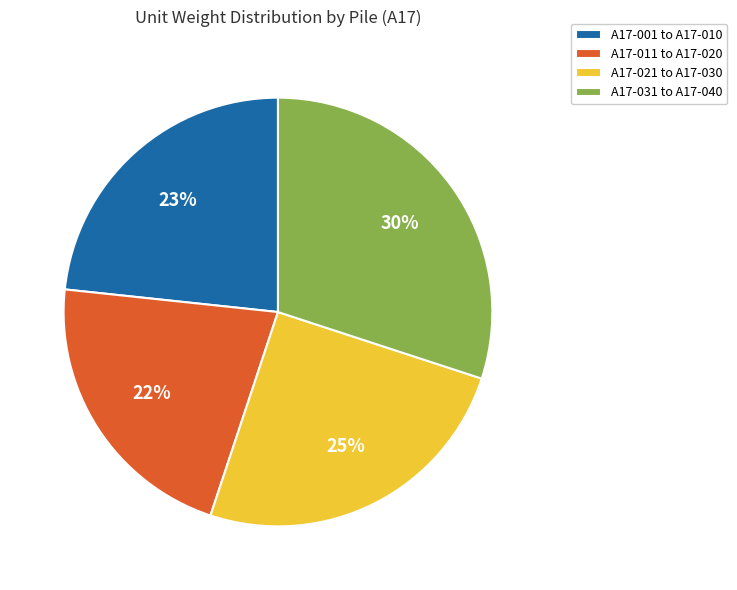

Combined, do A17-011 to A17-020 and A17-031 to A17-040 account for over 50%?

Yes